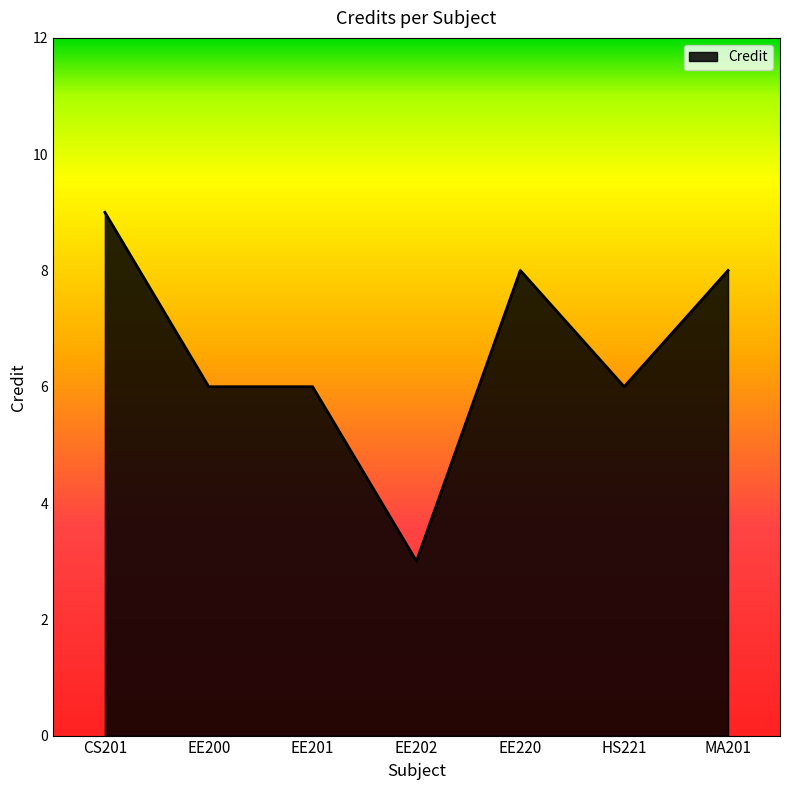

The chart shows a value of 8 at MA201. True or false?

True